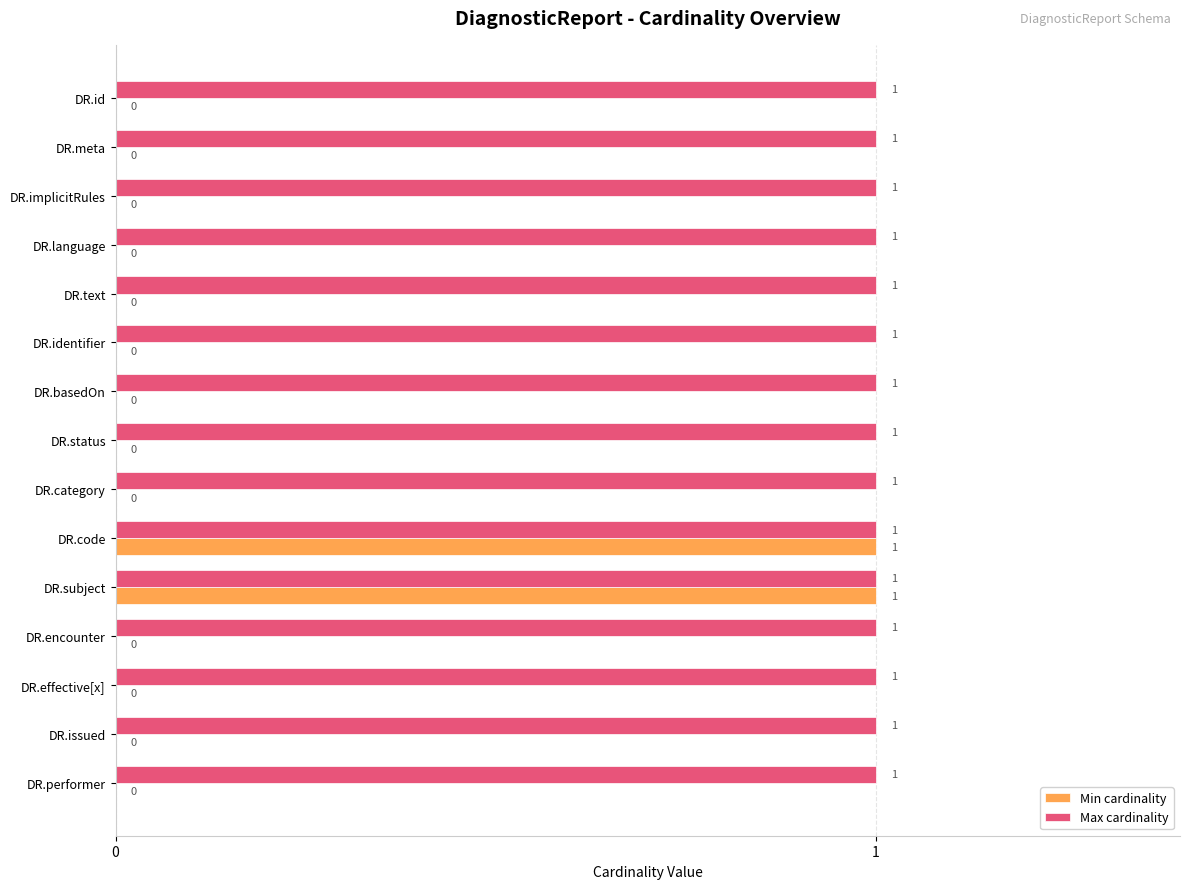

The value of Min cardinality at DR.implicitRules is -1. True or false?

False